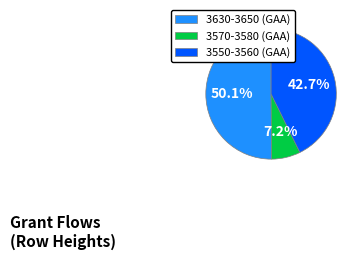

What percentage is the 3550-3560 (GAA) slice, to the nearest percent?

43%